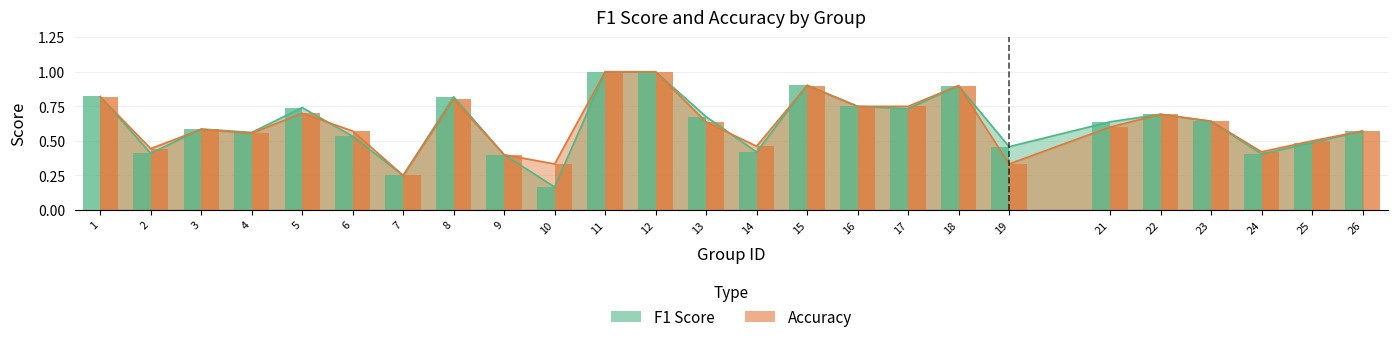

At how many categories does at least one series exceed 0?

25